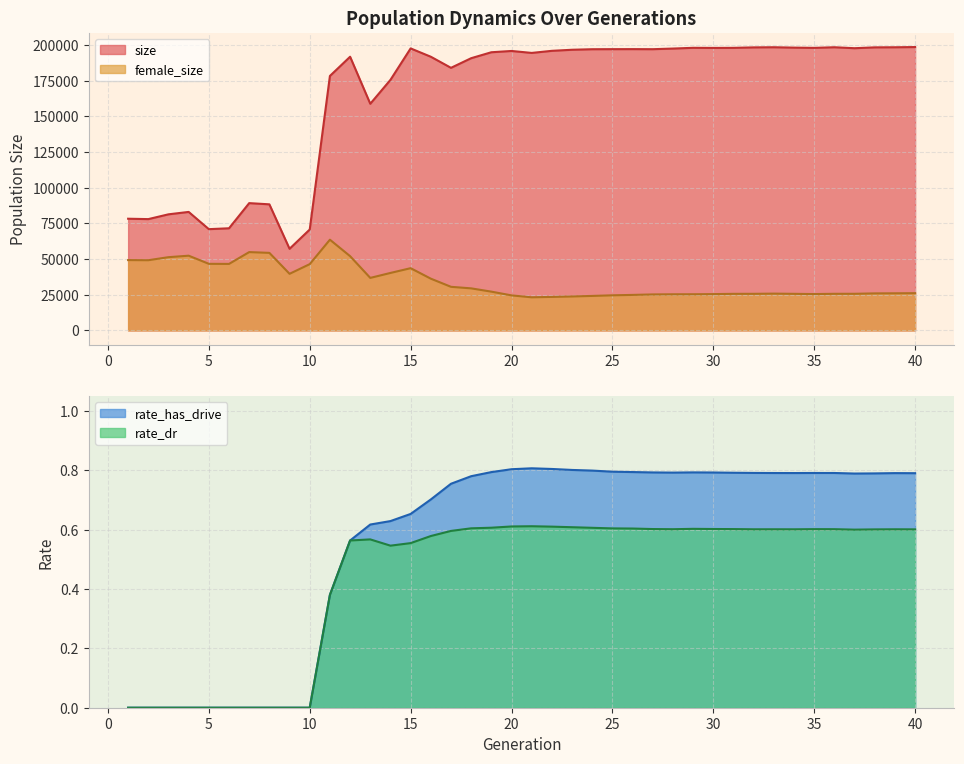

How many interior local valleys does the size series have?

10